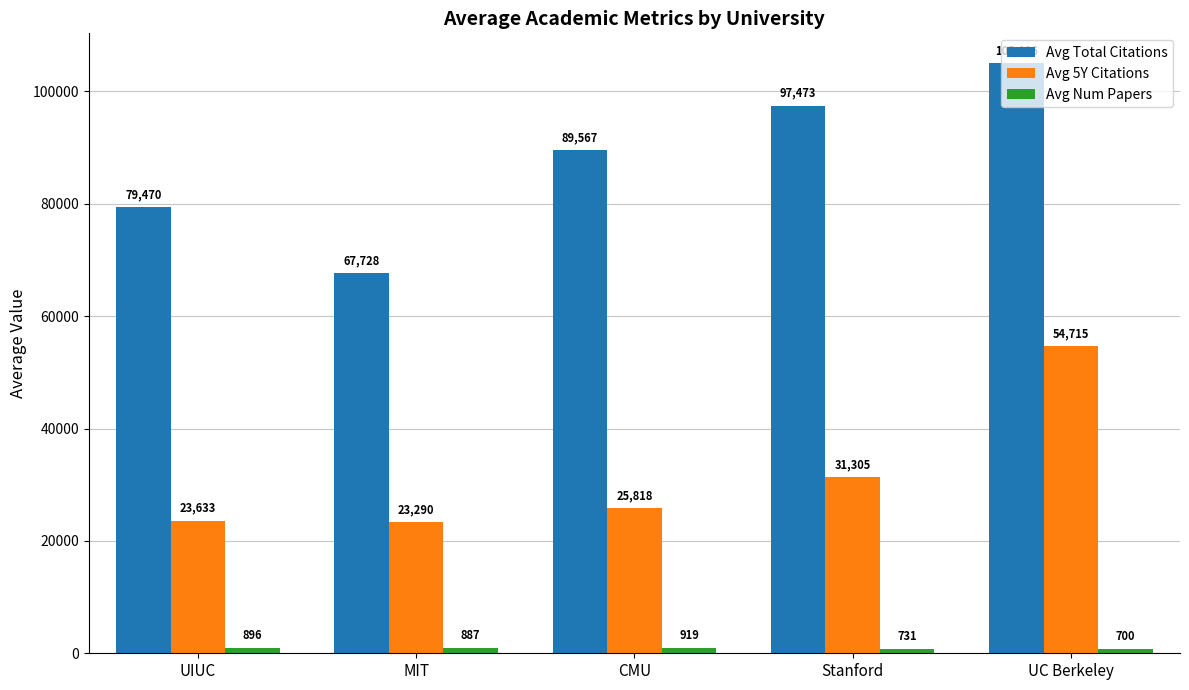

Which series has the widest spread of values?

Avg Total Citations